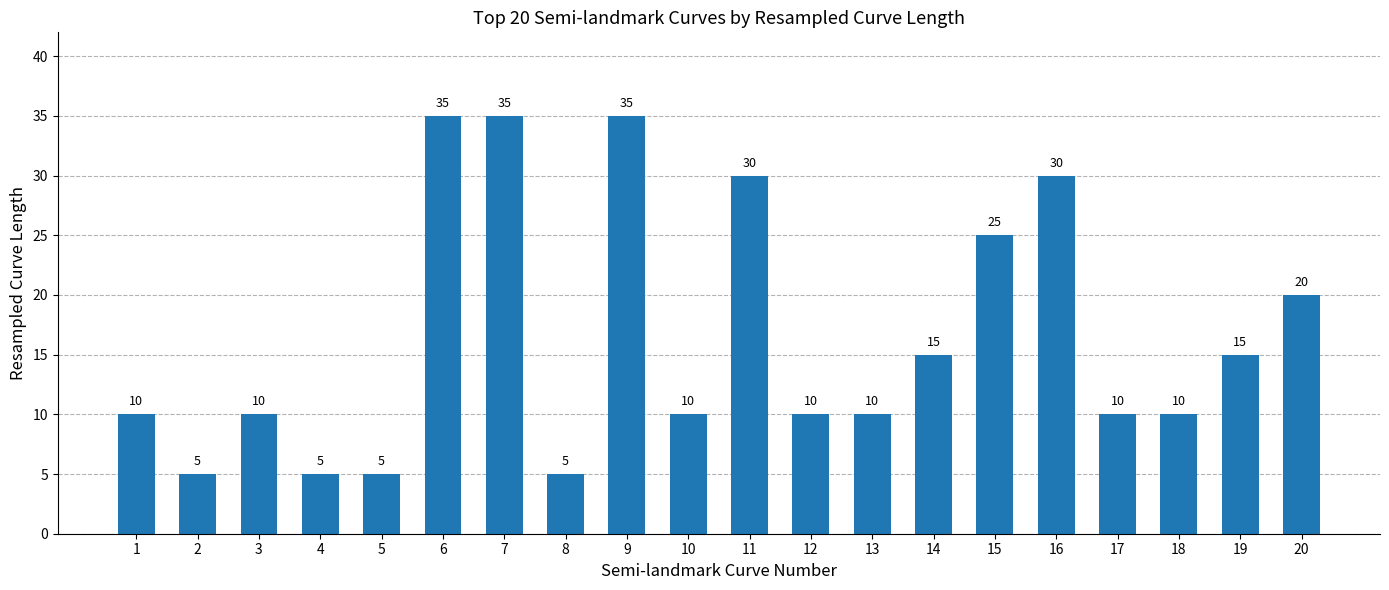

Reading left to right, transcribe all the data shown in this chart.

10	5	10	5	5	35	35	5	35	10	30	10	10	15	25	30	10	10	15	20